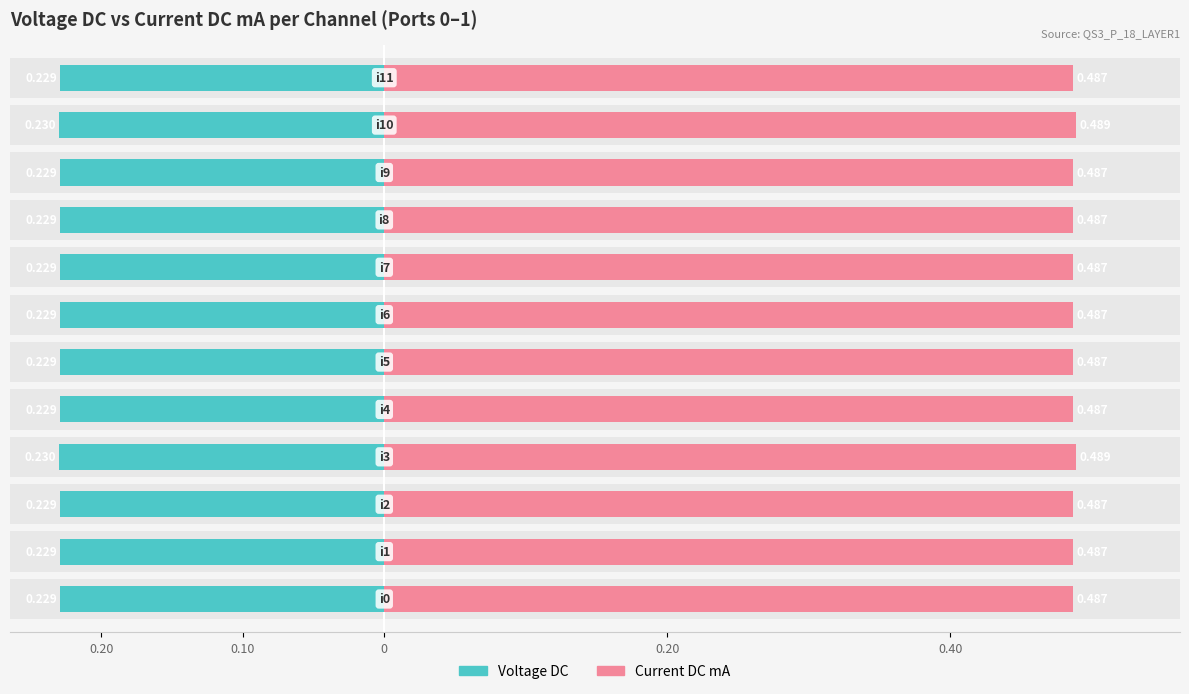

List the series in order of their overall mean, lowest first.

Voltage DC, Current DC mA